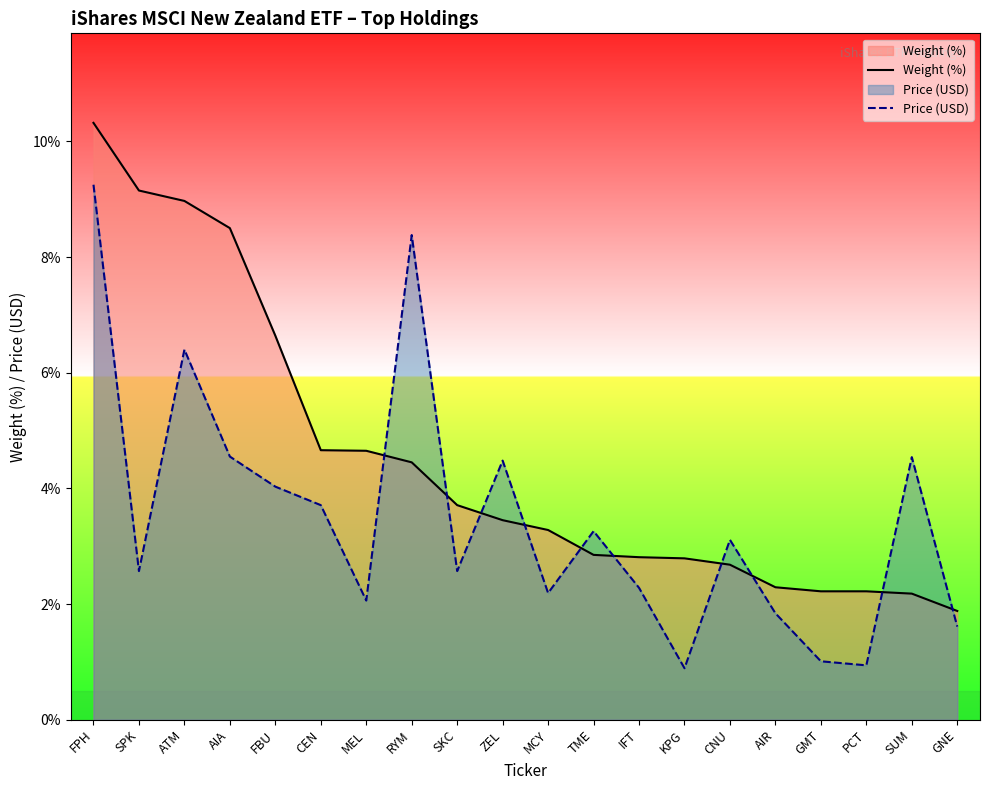

How many interior local peaks does the Price (USD) series have?

6